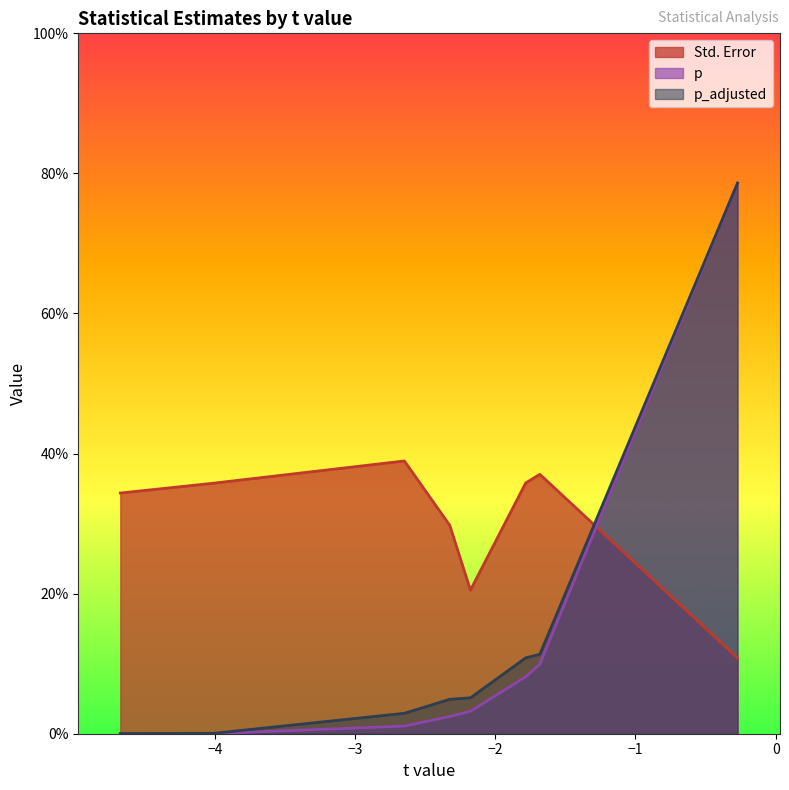

What are all the series names shown in the legend?

Std. Error, p, p_adjusted